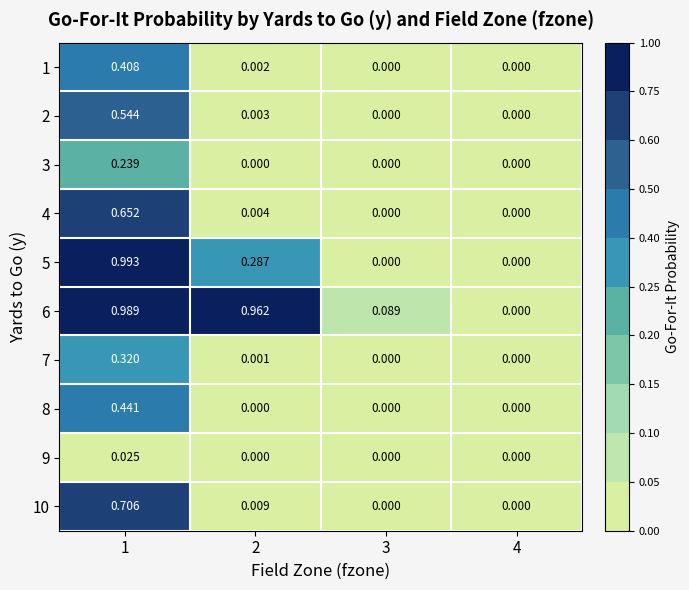

Which series has the largest total across all categories?

6